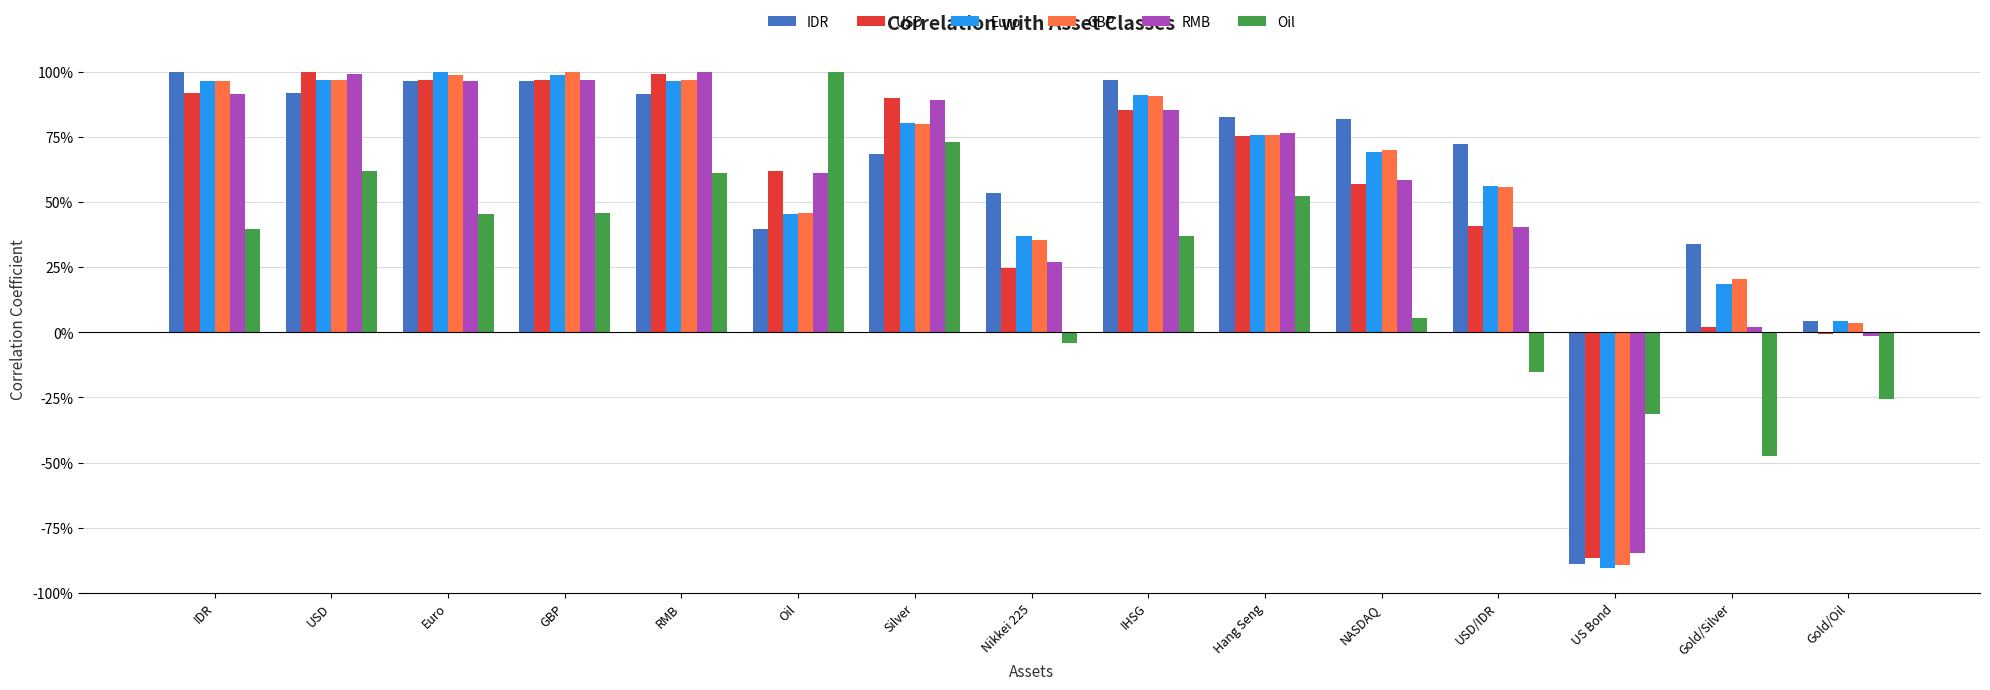

Between Euro and US Bond, which series saw the biggest shift?

Euro